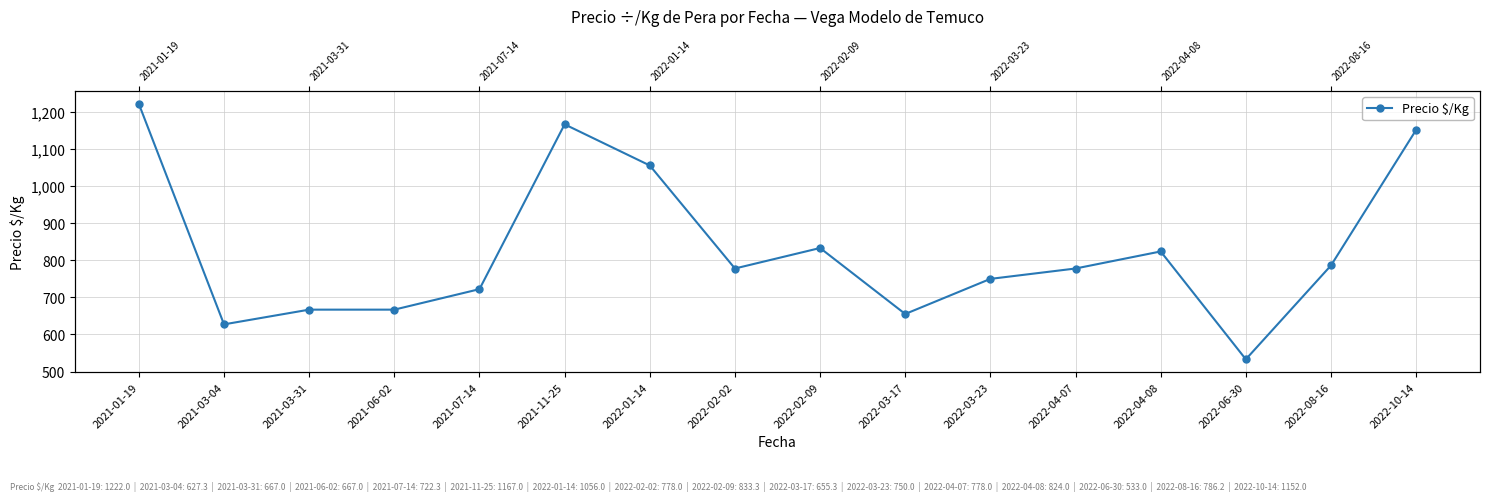

Approximately how many times larger is the value at 2022-08-16 compared to 2021-03-31?

1.2